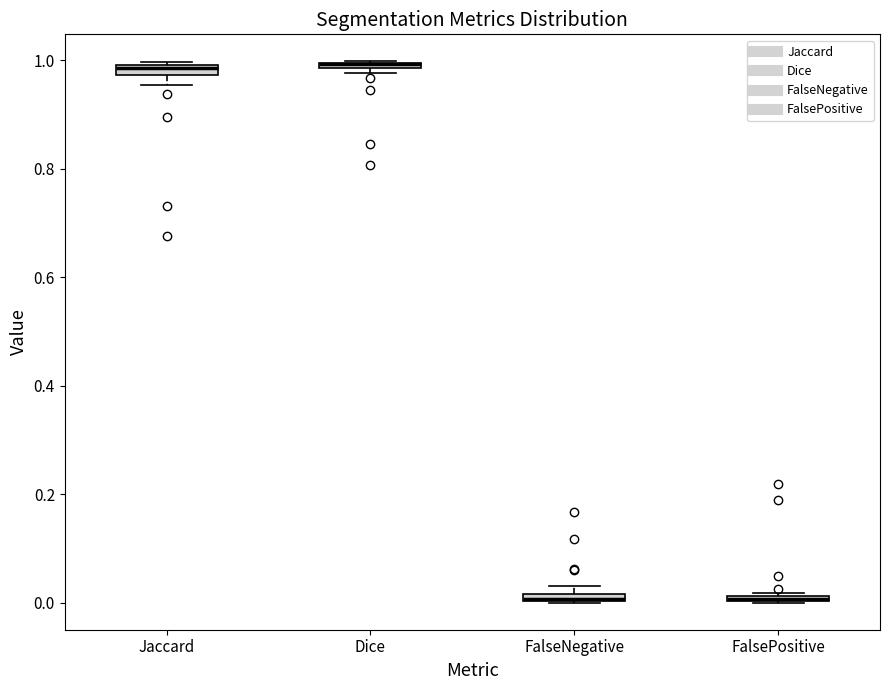

Where is the upper edge of the box for FalsePositive on the y-axis? The values are not printed on the chart, so give them approximately, as read against the axis.

0.02